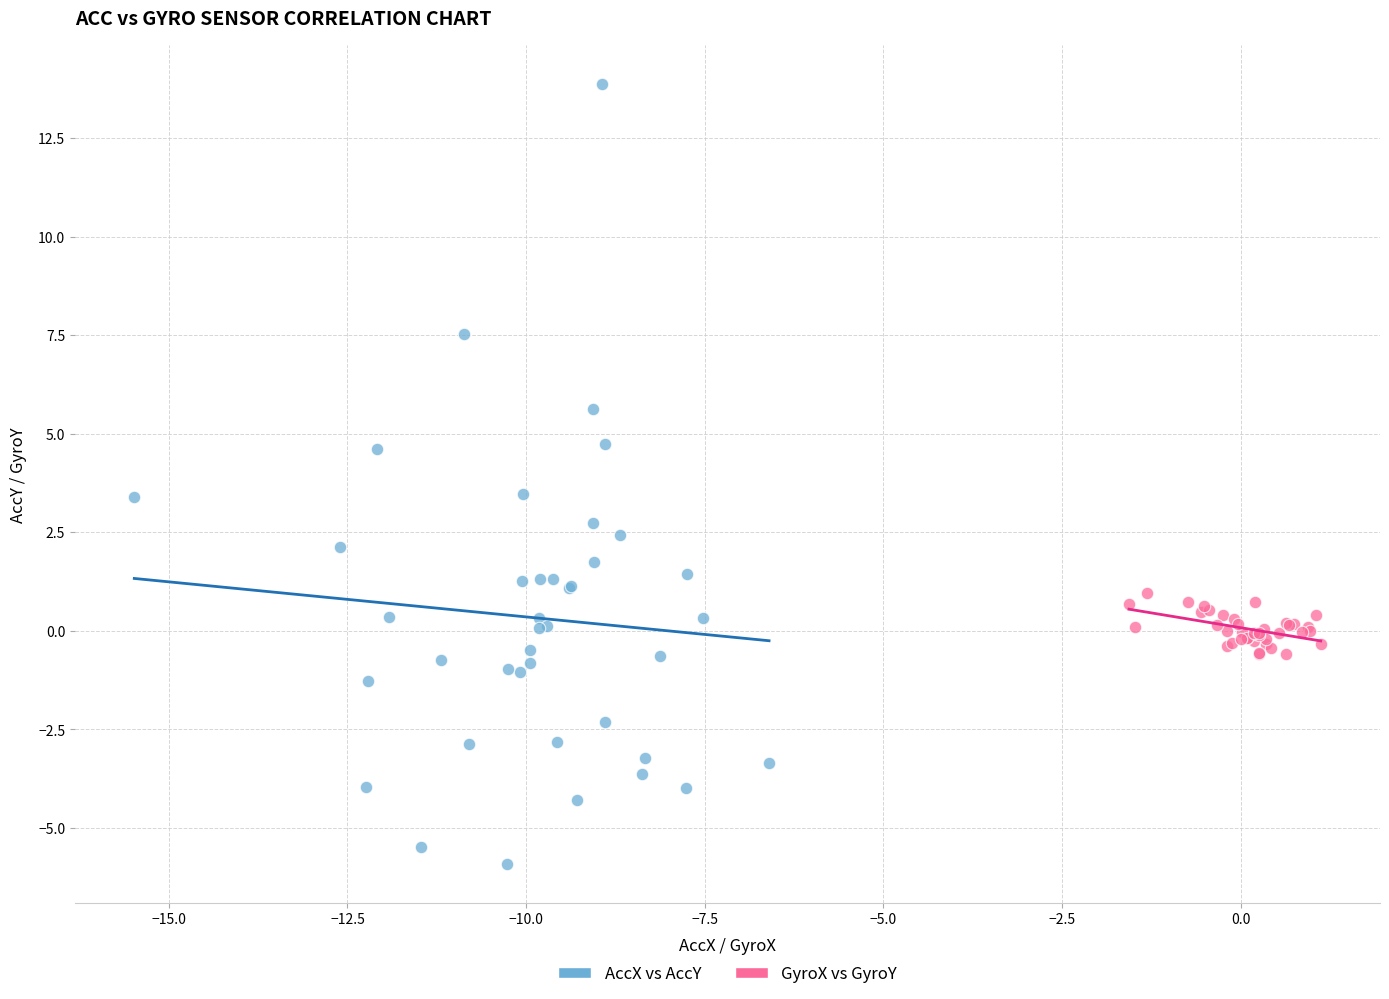

Which series has the largest Y range (max minus min)?

AccX vs AccY